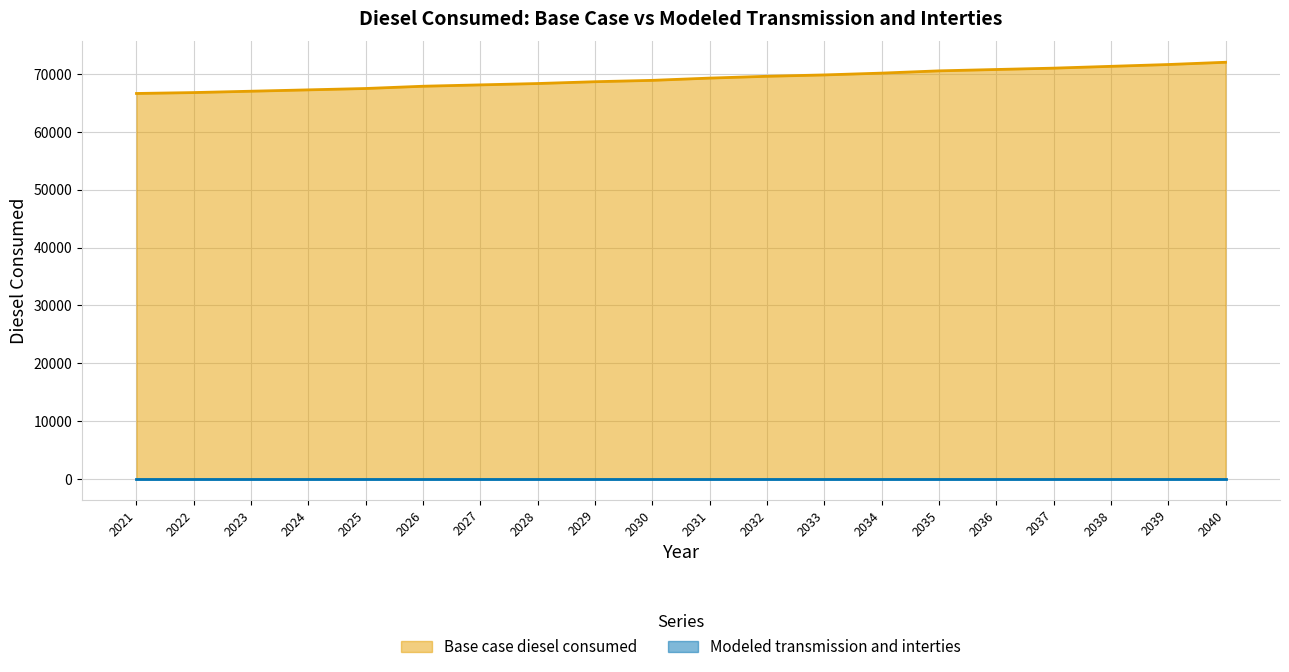

What is the difference between the values at 2030 and 2024?

1642.7